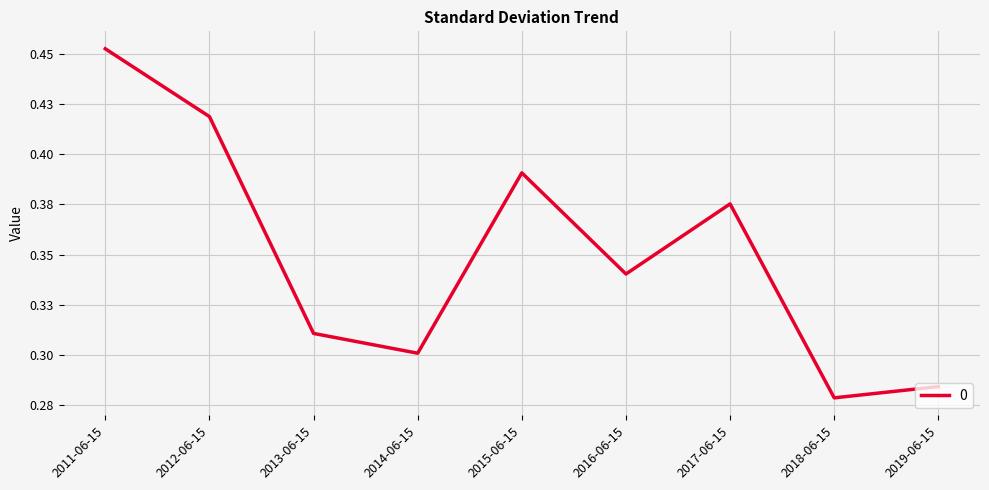

Is it true that the value at 2013-06-15 is 0.3?

True